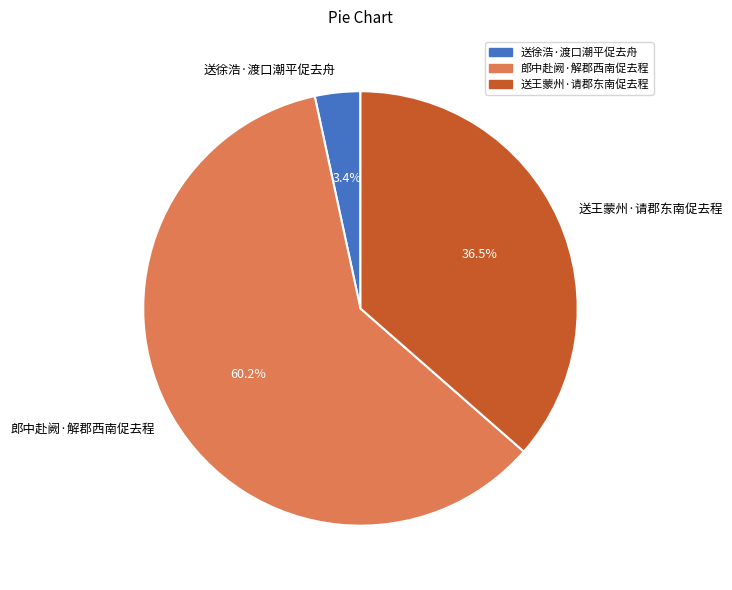

Count the number of slices in the pie.

3